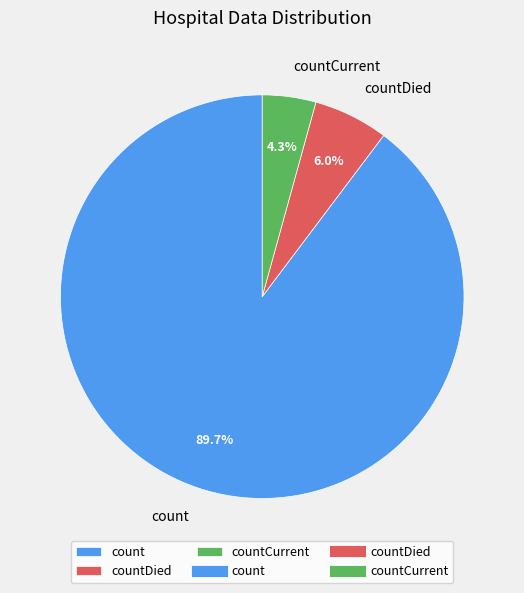

Combined, what portion of the pie is countCurrent and countDied?

10.3%